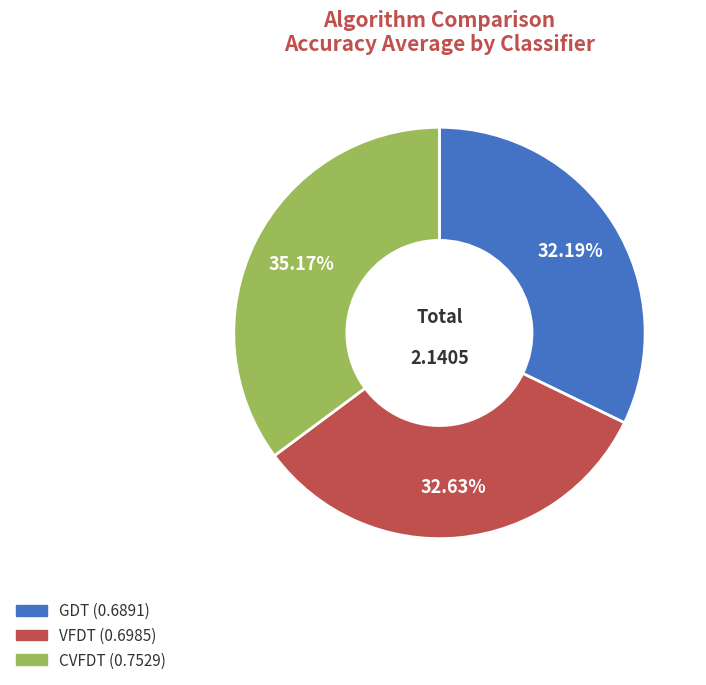

Which has a higher value, CVFDT or VFDT?

CVFDT